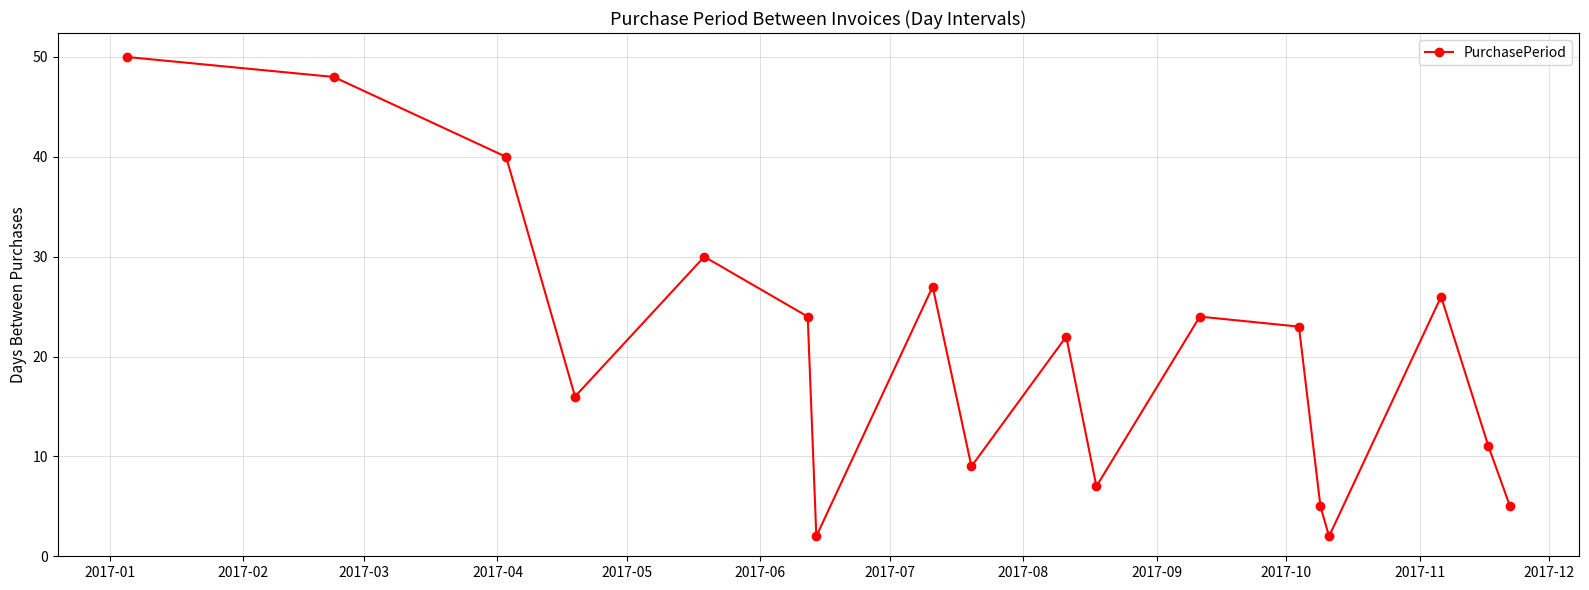

What is the sum of all values?

371